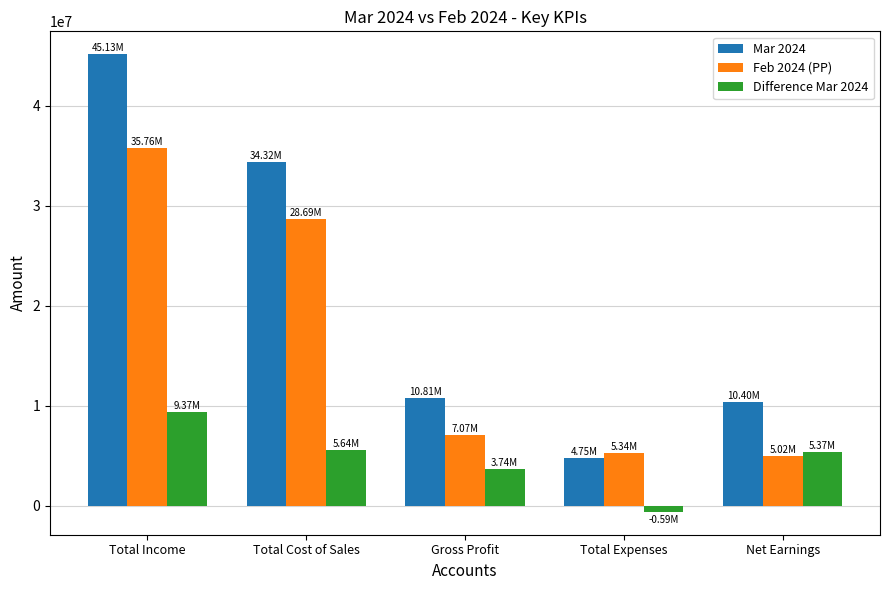

At which category is the sum across all series the highest?

Total Income